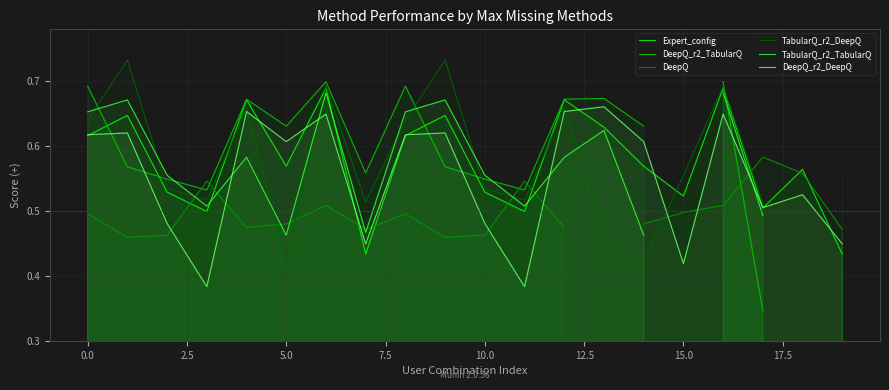

At which category does the chart reach its minimum across all series?

17